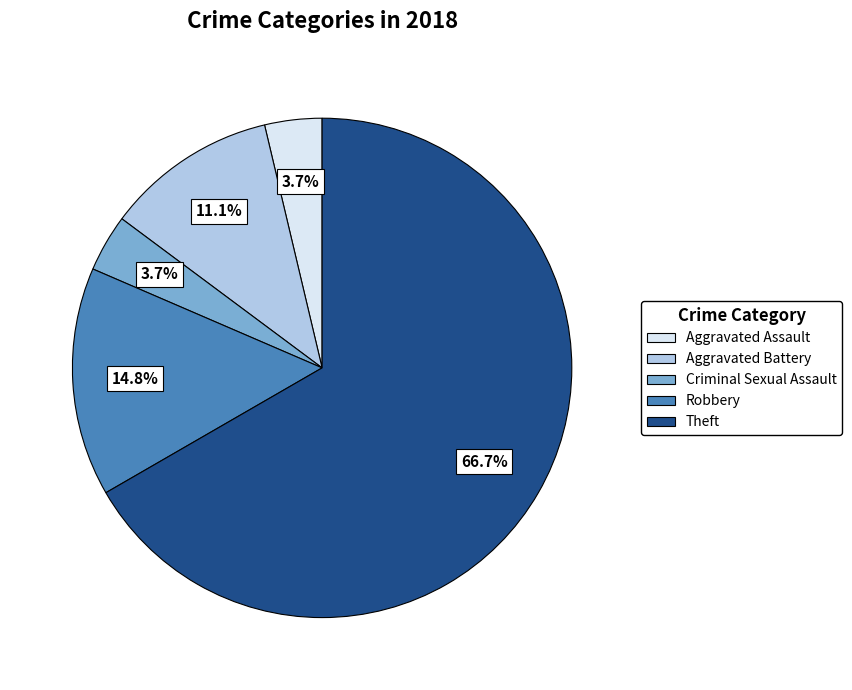

Does Criminal Sexual Assault represent more than half of the total?

No